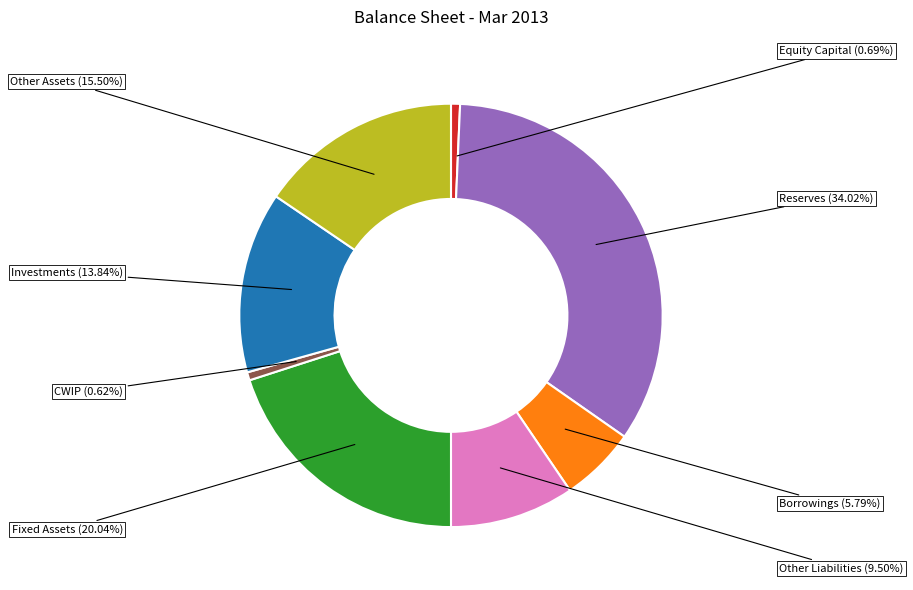

To the nearest percent, what is the difference between the largest and smallest slice percentages?

33%